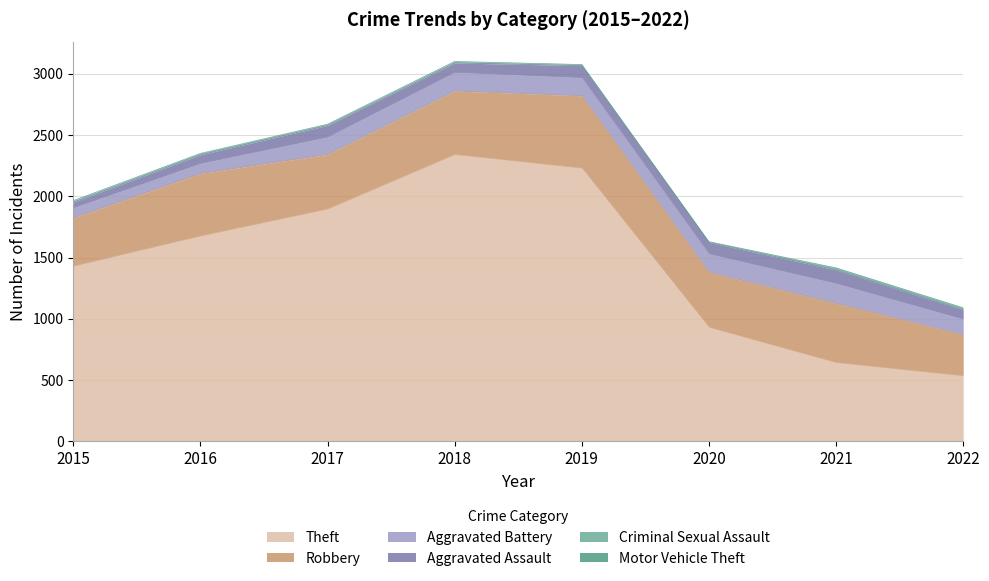

True or false: Motor Vehicle Theft and Robbery cross at least once.

False